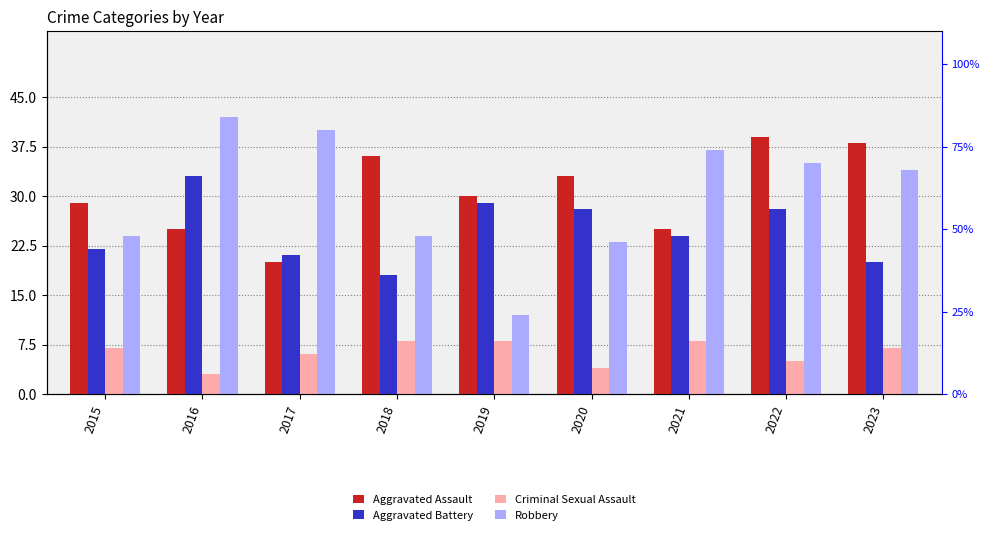

Where does the Aggravated Assault series first go above 30?

2018